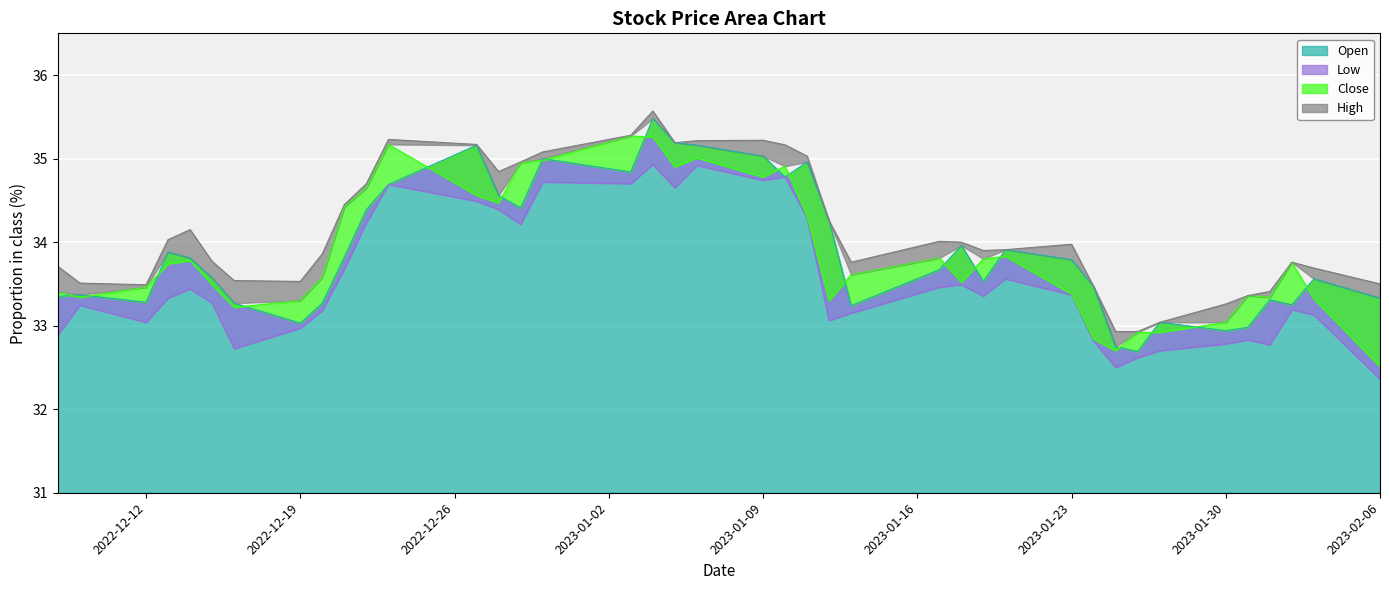

What is the lowest value of the Close series?

32.5